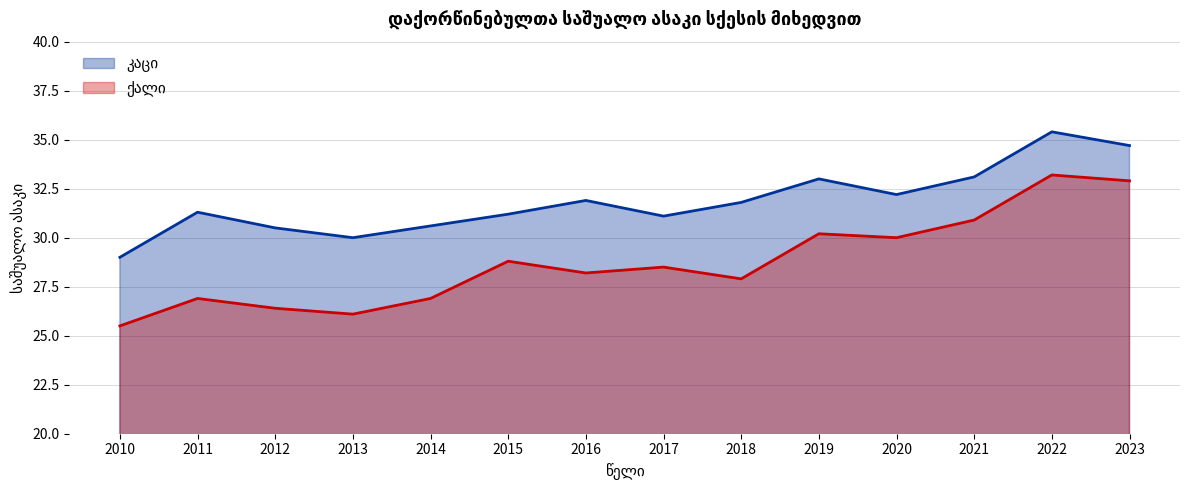

What is the highest value of the კაცი series?

35.4